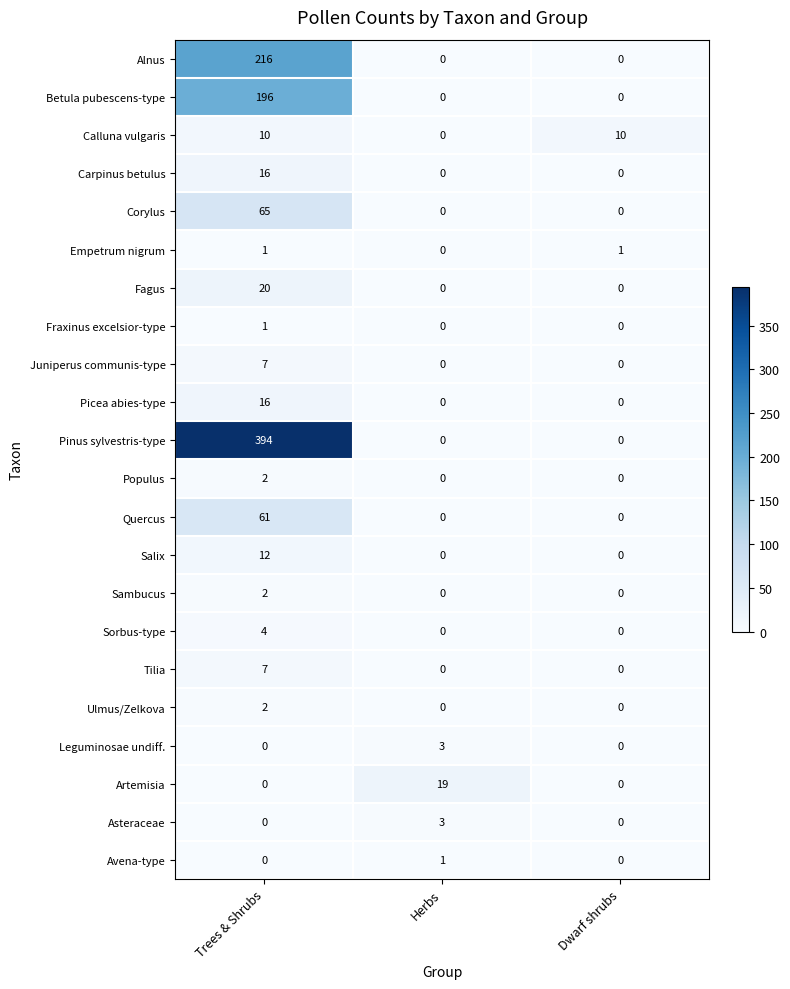

How many Fagus values are between 0 and 20?

3